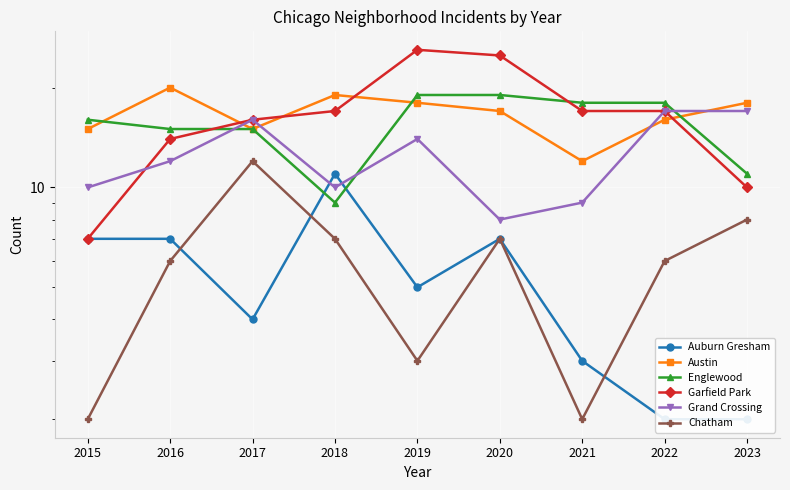

Reading right to left, what are all the values shown in this chart?

Auburn Gresham: 2	2	3	7	5	11	4	7	7
Austin: 18	16	12	17	18	19	15	20	15
Englewood: 11	18	18	19	19	9	15	15	16
Garfield Park: 10	17	17	25	26	17	16	14	7
Grand Crossing: 17	17	9	8	14	10	16	12	10
Chatham: 8	6	2	7	3	7	12	6	2